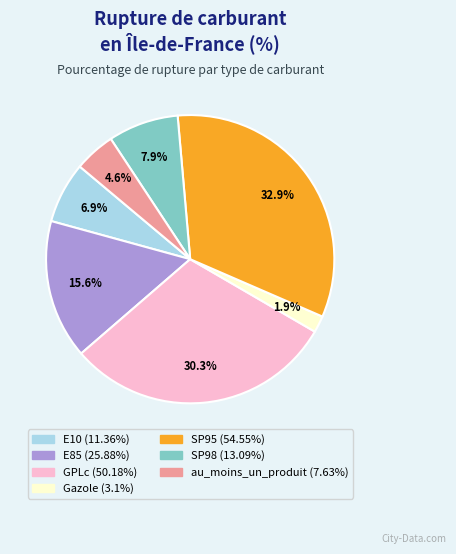

Approximately how many times larger is the value at GPLc compared to E10?

4.4